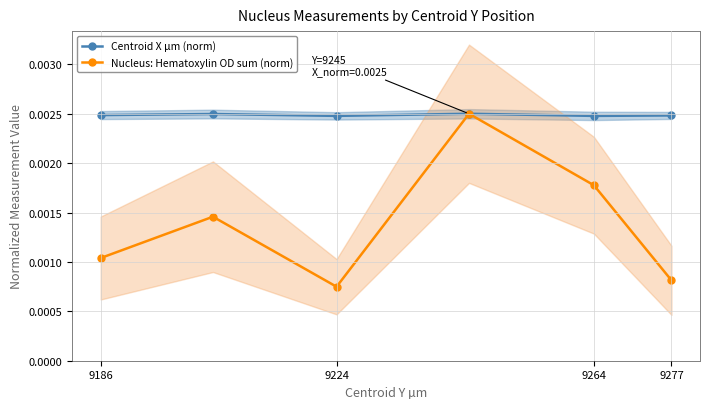

Count the Nucleus: Hematoxylin OD sum (norm) values in the range 0 to 1.

6